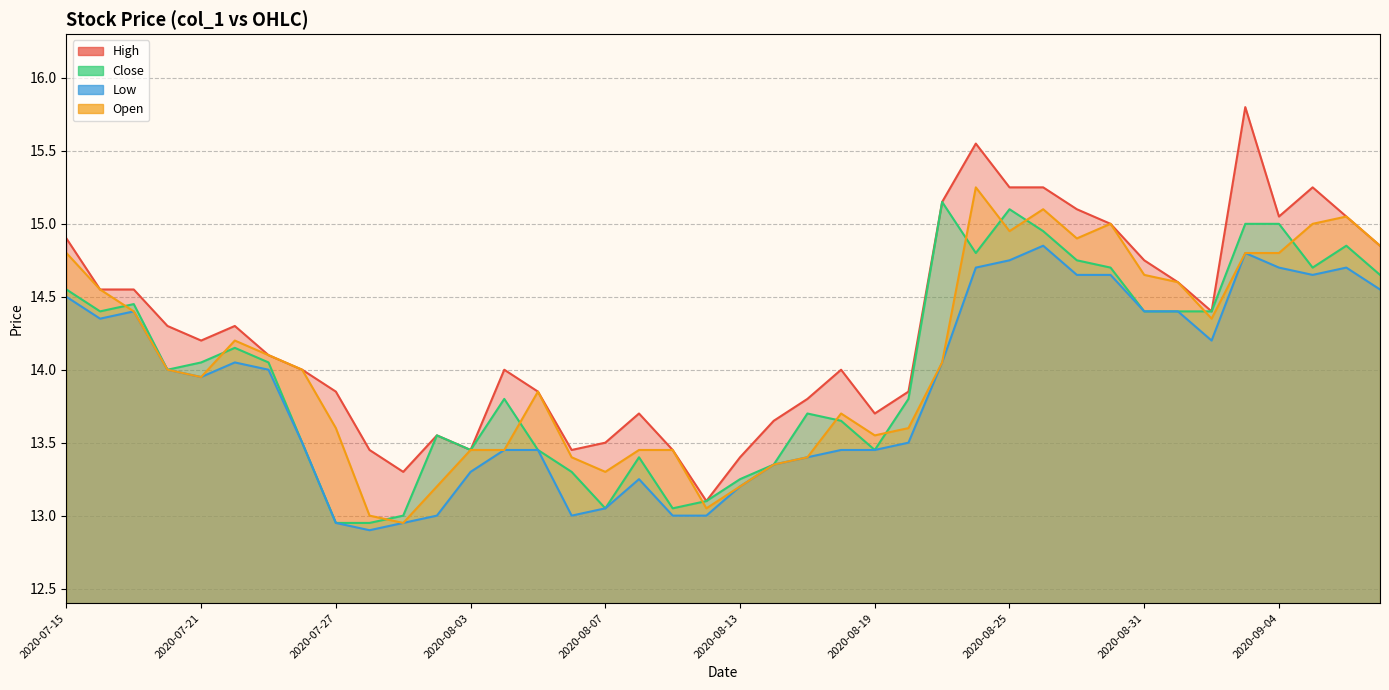

What value does the Open series have at 2020-07-28?

13.0